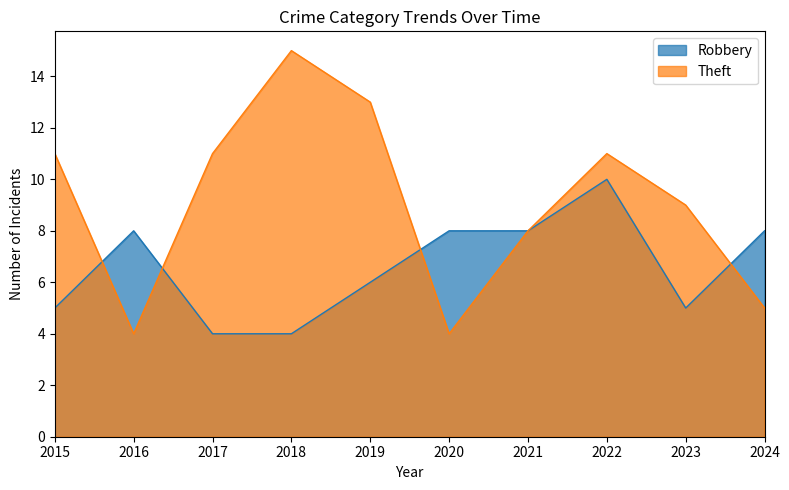

Is it true that Theft equals 9 at 2024?

False